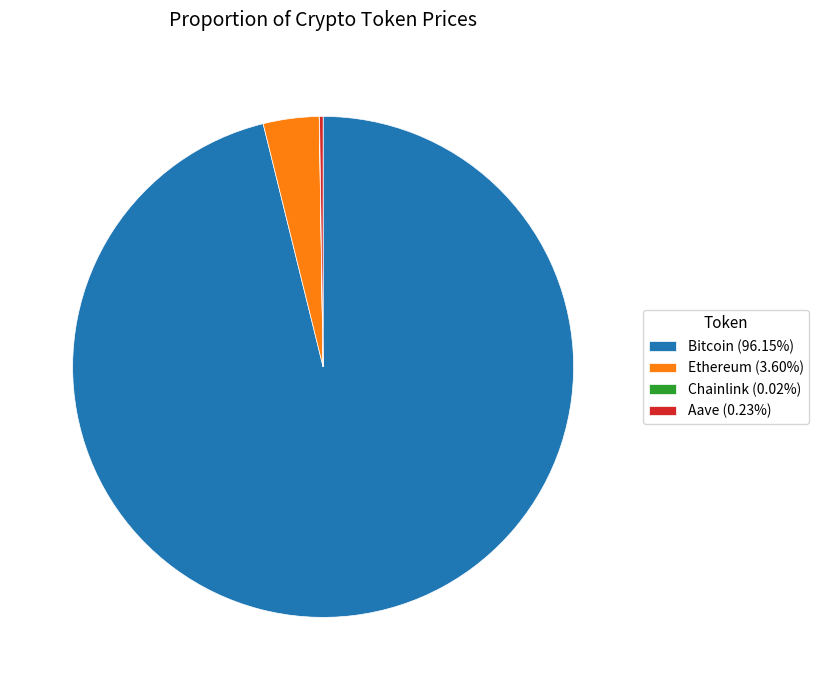

Is there a majority slice in this chart?

Yes